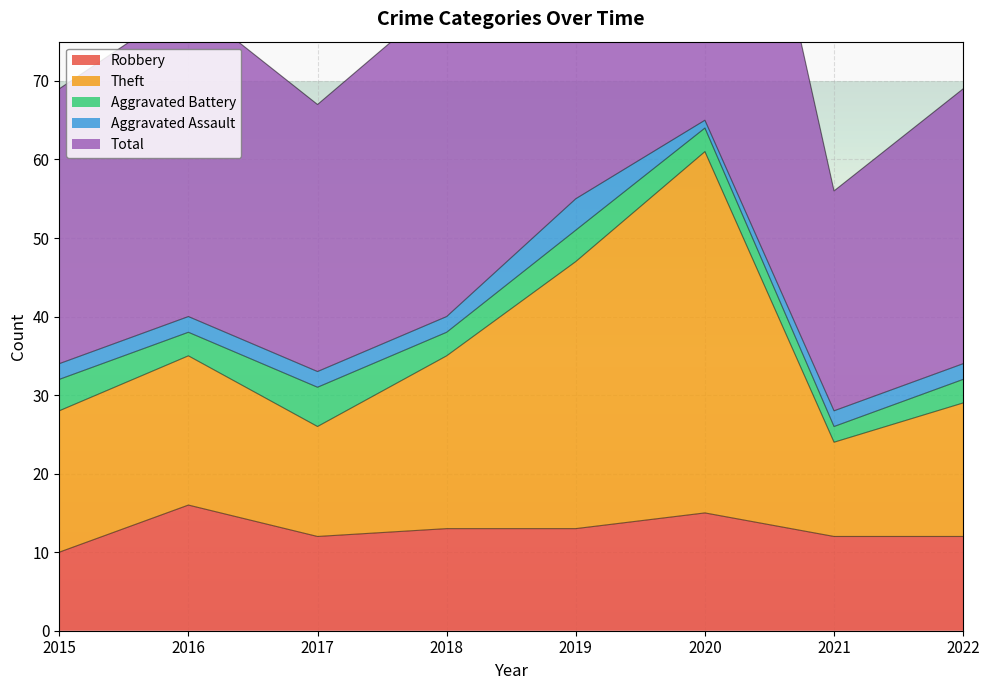

Rank the categories by Robbery value from highest to lowest.

2016, 2020, 2018, 2019, 2017, 2021, 2022, 2015